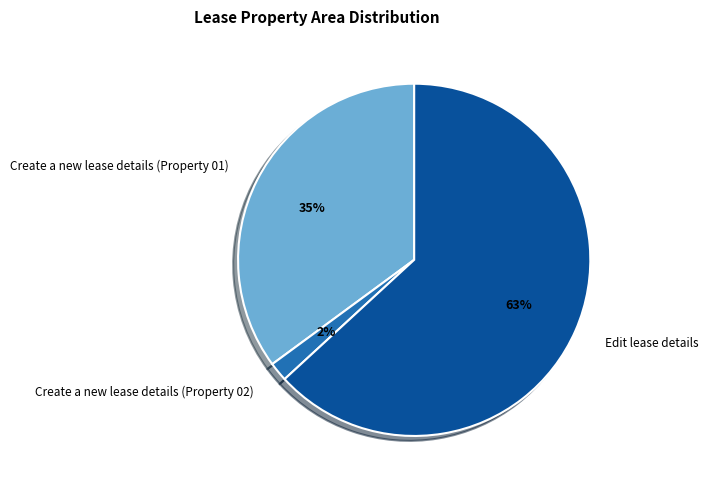

To the nearest percent, what is the difference between the Edit lease details and Create a new lease details (Property 02) slice percentages?

61%